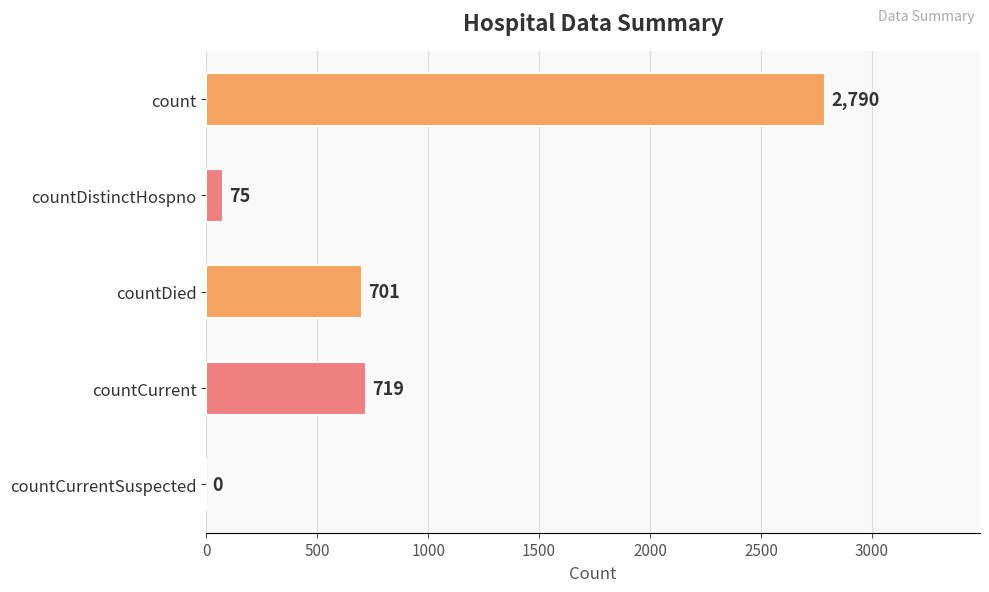

The value at count is 2790. True or false?

True